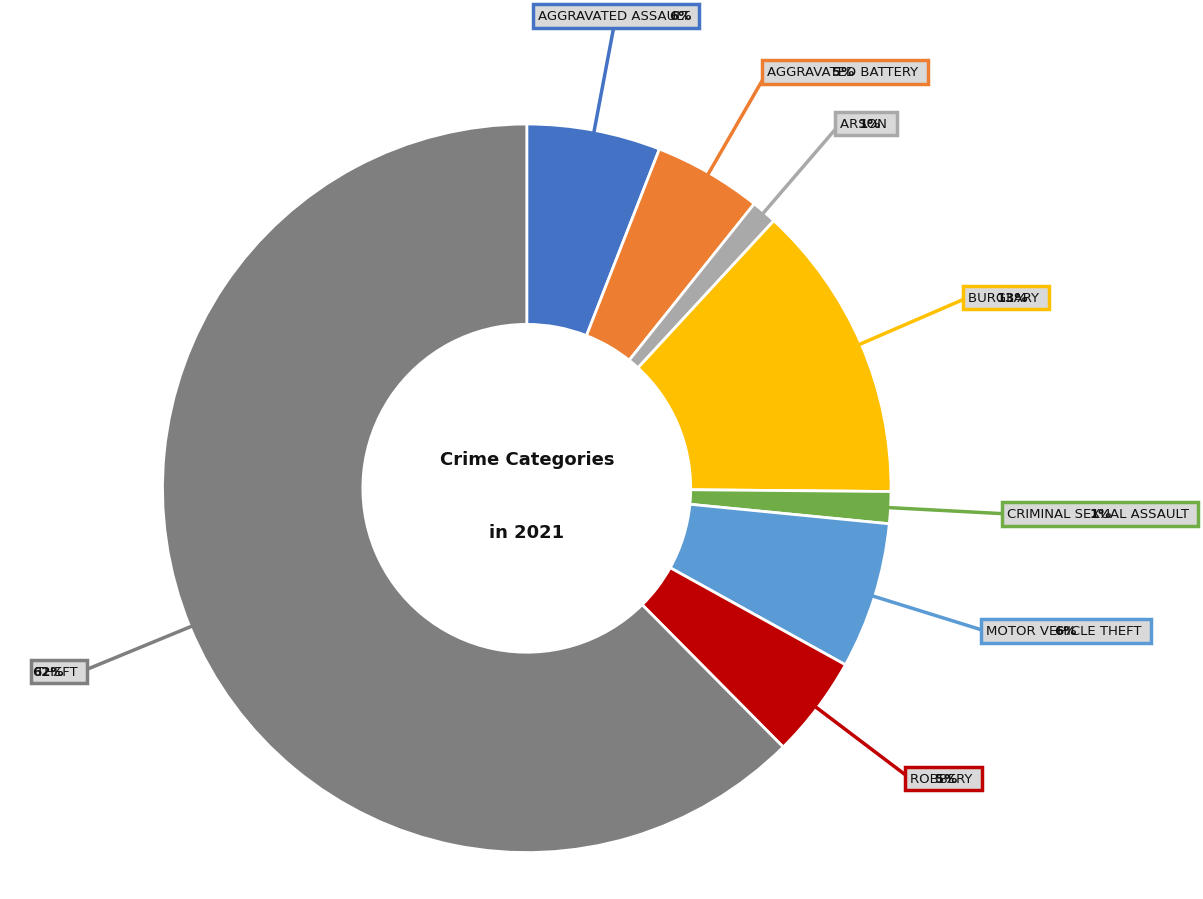

Count the number of slices in the pie.

8